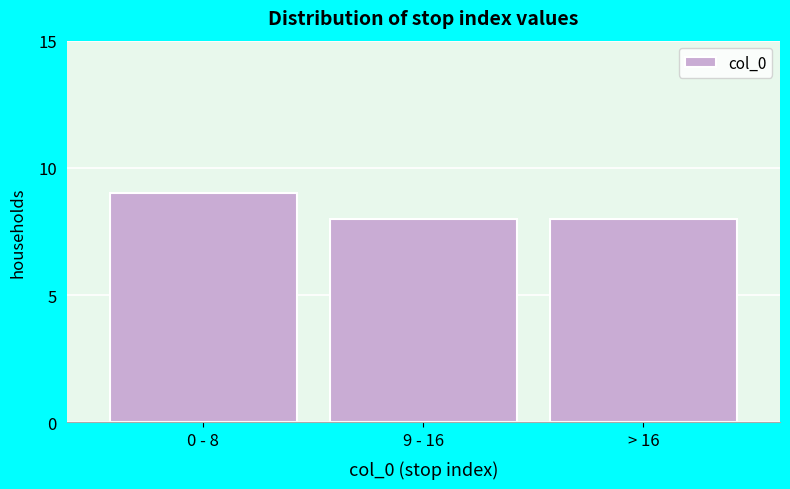

Reading right to left, list all the values displayed in this chart.

> 16=8	9 - 16=8	0 - 8=9